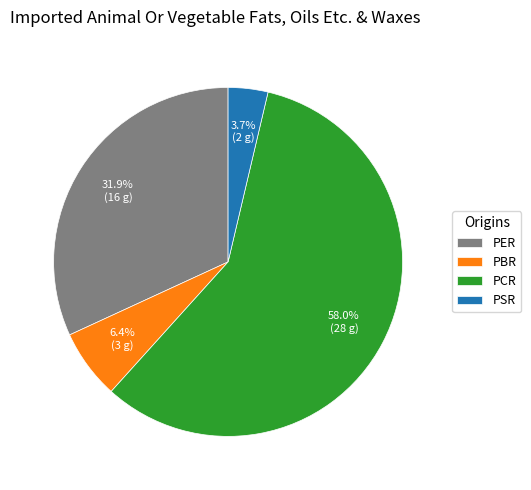

Rank the categories by value from highest to lowest.

PCR, PER, PBR, PSR